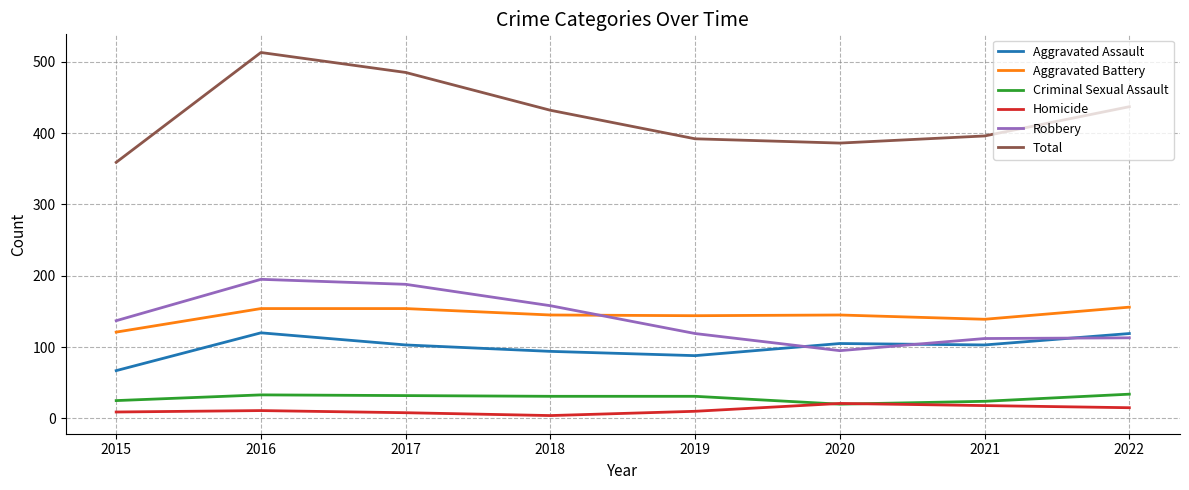

True or false: Total has a value of 173 at 2019.

False